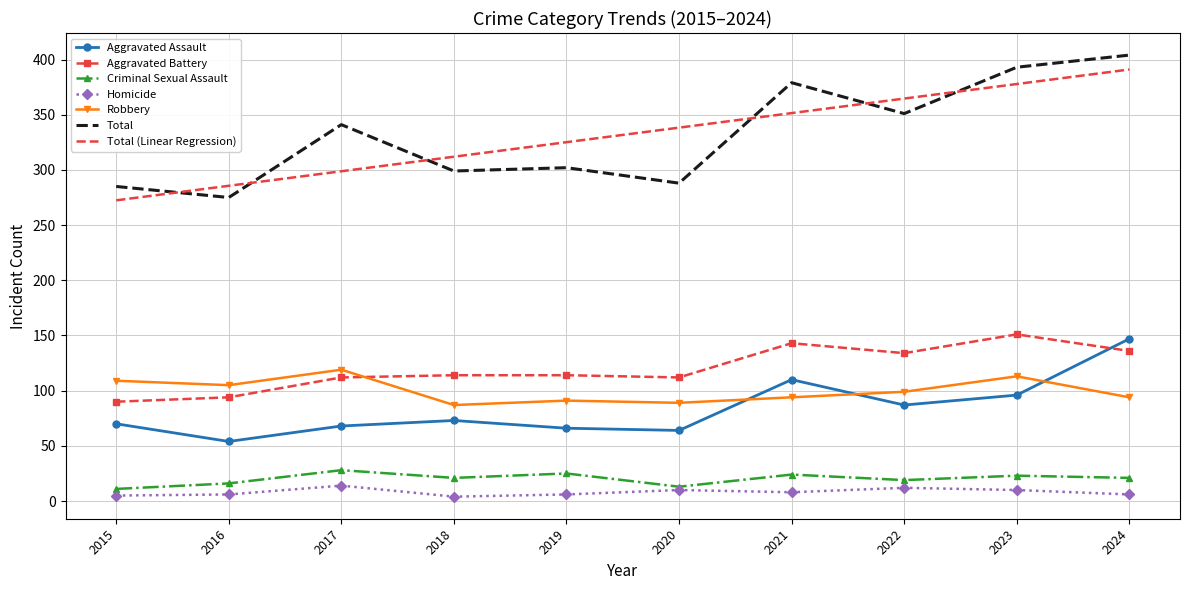

What is the approximate value of Robbery at 2018?

87.0